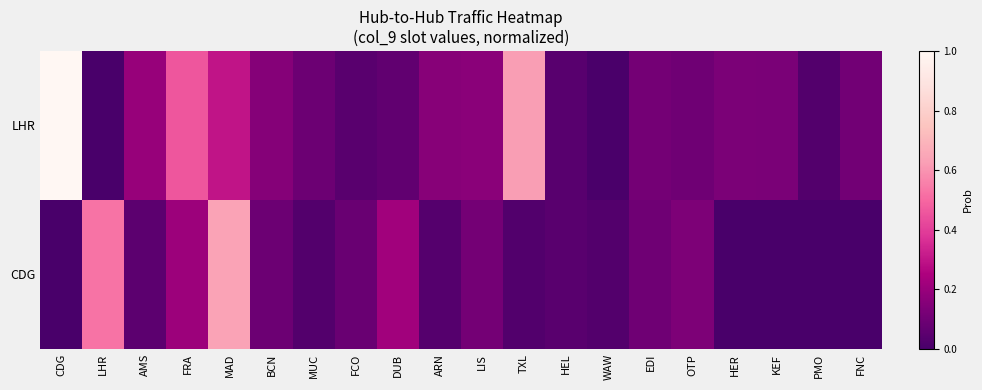

Which category has the lowest value in the LHR series?

LHR